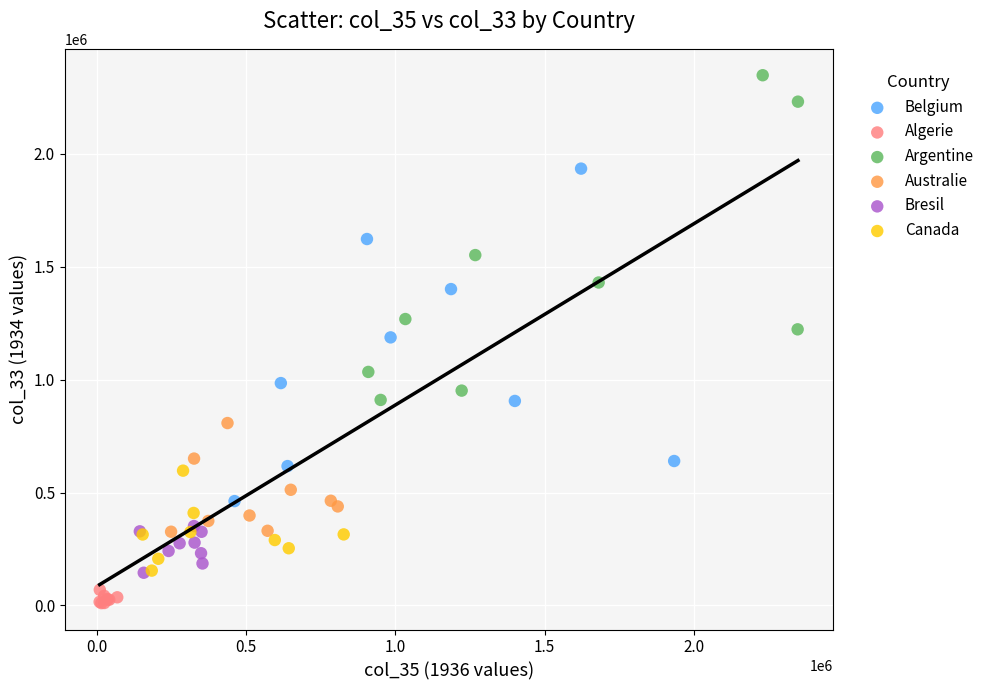

Which series reaches the maximum Y coordinate?

Argentine